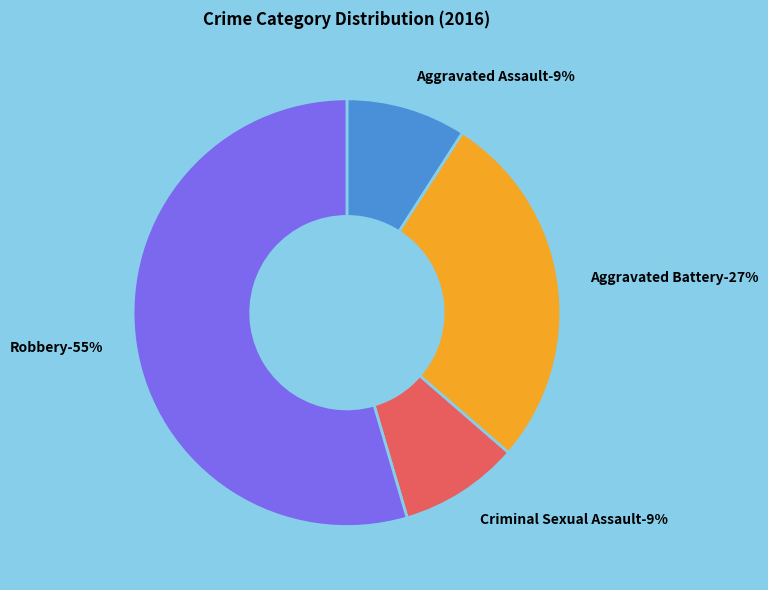

To the nearest percent, what is the combined percentage of Aggravated Battery and Aggravated Assault?

36%